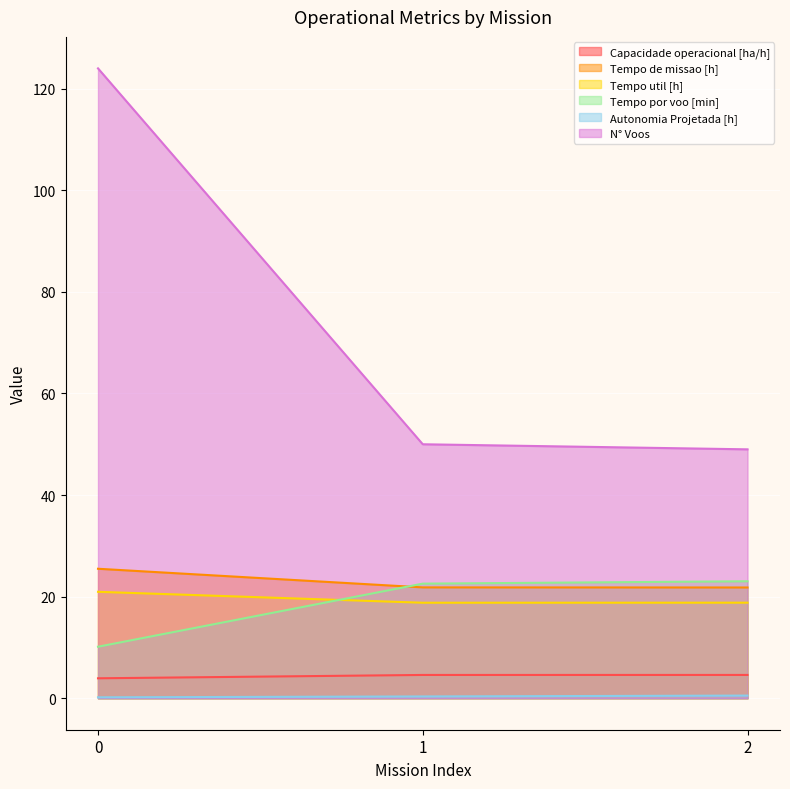

How many lines are shown in the chart?

6